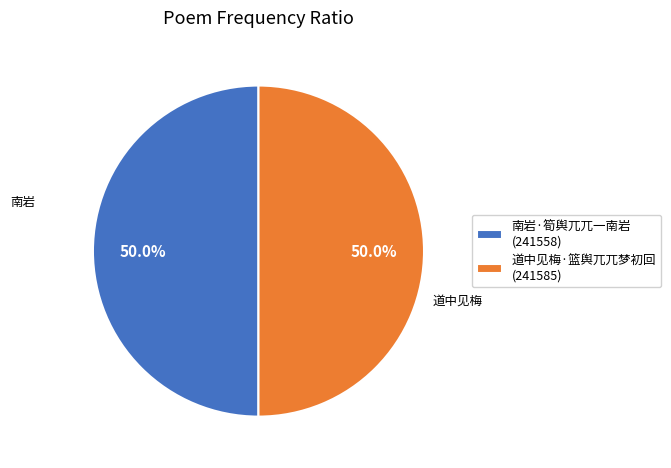

Combined, do 道中见梅·篮舆兀兀梦初回 (241585) and 南岩·筍舆兀兀一南岩 (241558) account for over 50%?

Yes